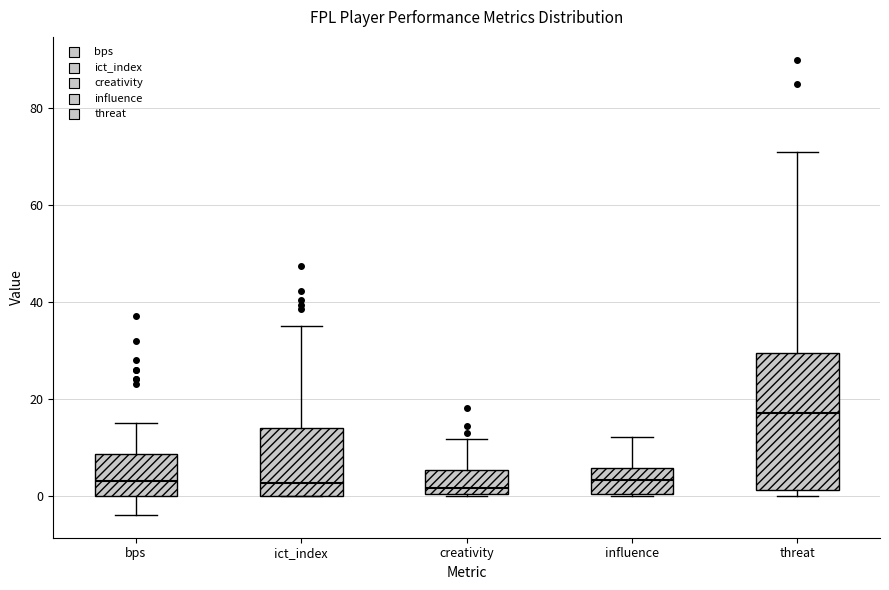

Reading left to right, read every box against the y-axis: the position of its median line, the range the box covers, and the ends of its whiskers. The values are not printed on the chart, so give them approximately, as read against the axis.

bps: median 4, box 0 to 8, whiskers -4 to 16
ict_index: median 2, box 0 to 14, whiskers 0 to 36
creativity: median 2, box 0 to 6, whiskers 0 to 12
influence: median 4, box 0 to 6, whiskers 0 to 12
threat: median 18, box 2 to 30, whiskers 0 to 72